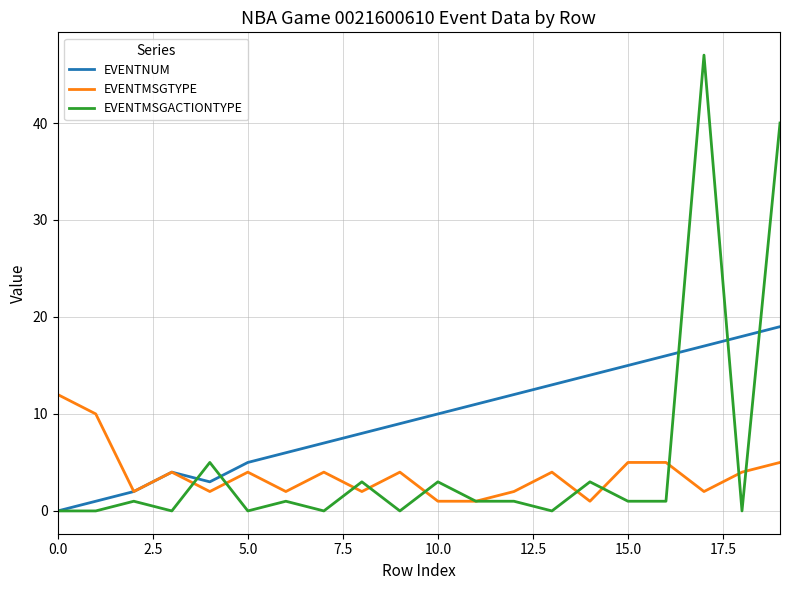

Which series has the widest spread of values?

EVENTMSGACTIONTYPE